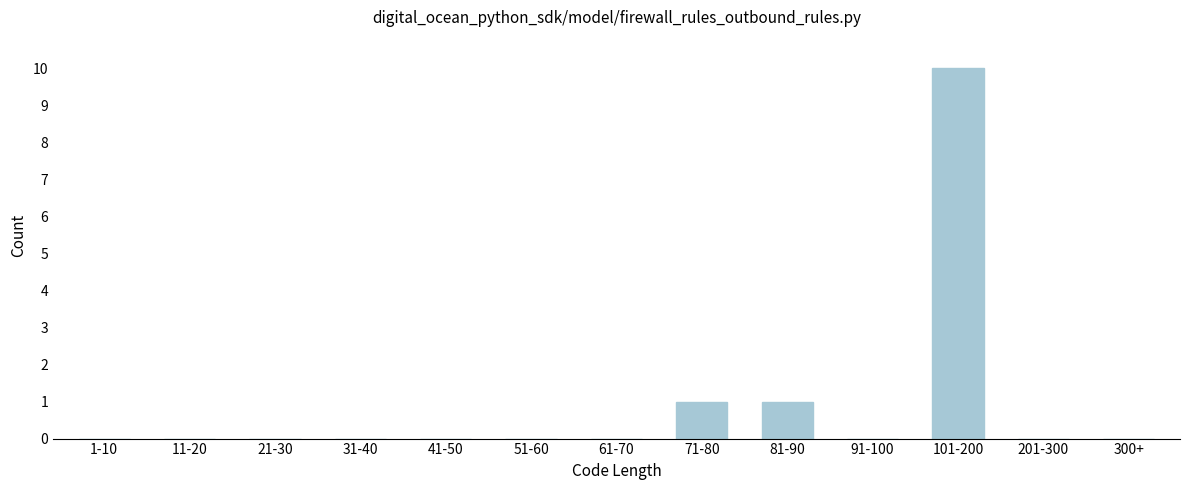

Reading left to right, extract all data points from this chart.

1-10=0	11-20=0	21-30=0	31-40=0	41-50=0	51-60=0	61-70=0	71-80=1	81-90=1	91-100=0	101-200=10	201-300=0	300+=0